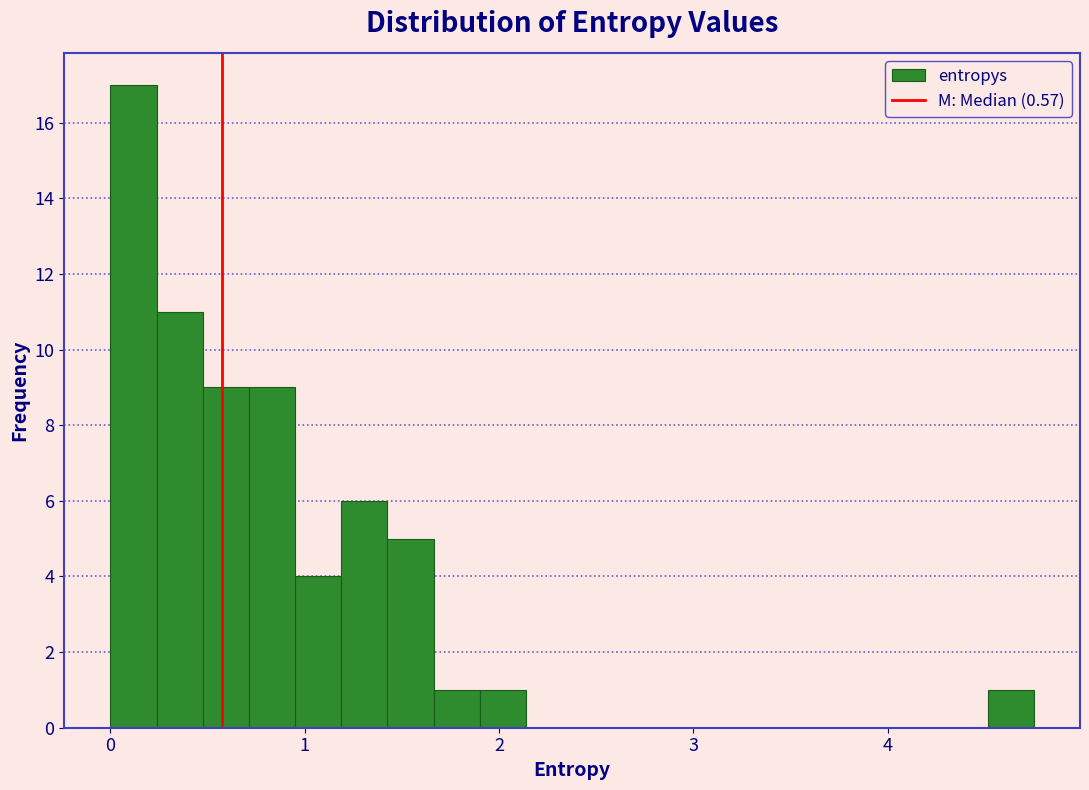

Read against the x-axis, roughly where is the centre of the tallest bar?

0.1